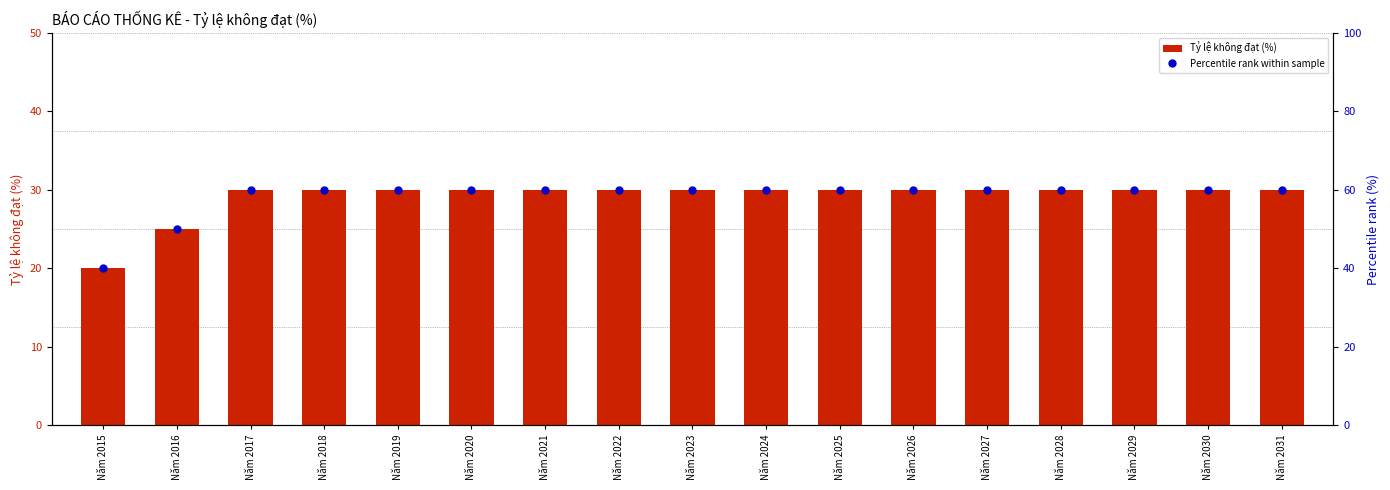

What are all the series names shown in the legend?

Tỷ lệ không đạt (%), Percentile rank within sample